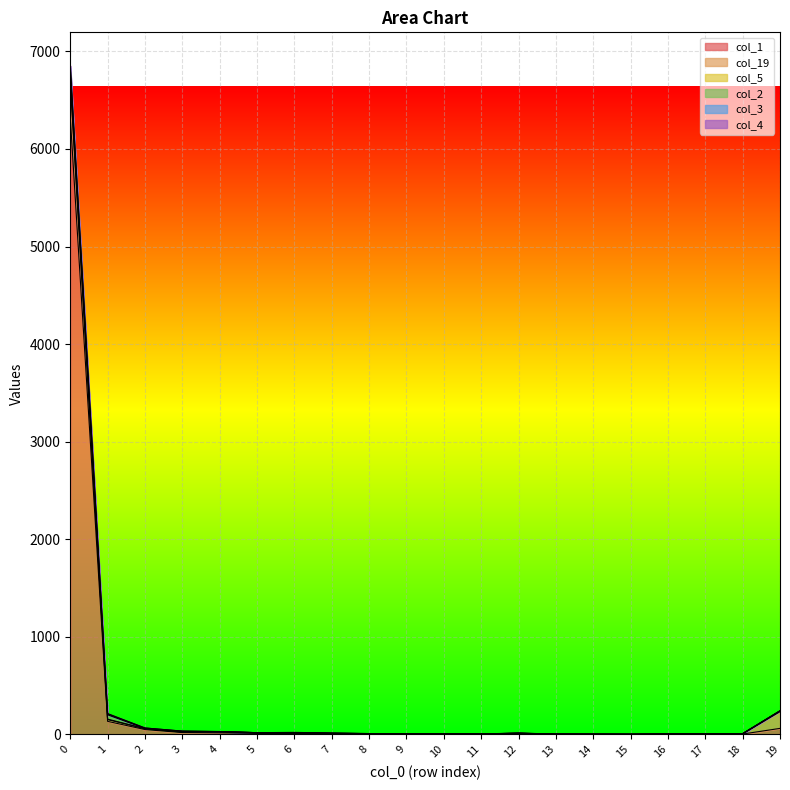

What is the difference between the maximum and minimum values in the col_5 series?

6852